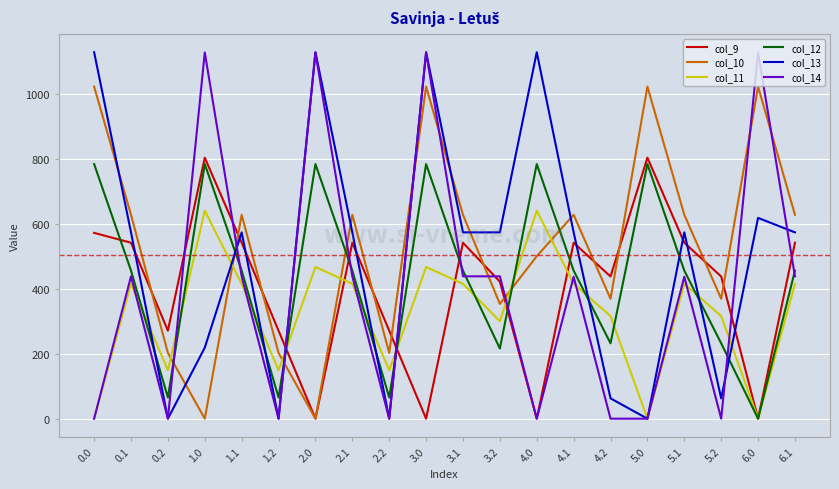

The col_13 series shows 810.7 at 3.1. True or false?

False